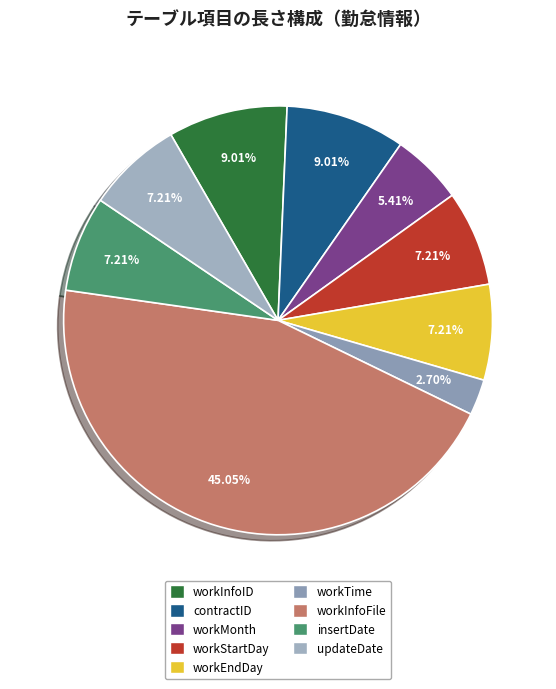

Is there any slice that represents more than half of the pie?

No